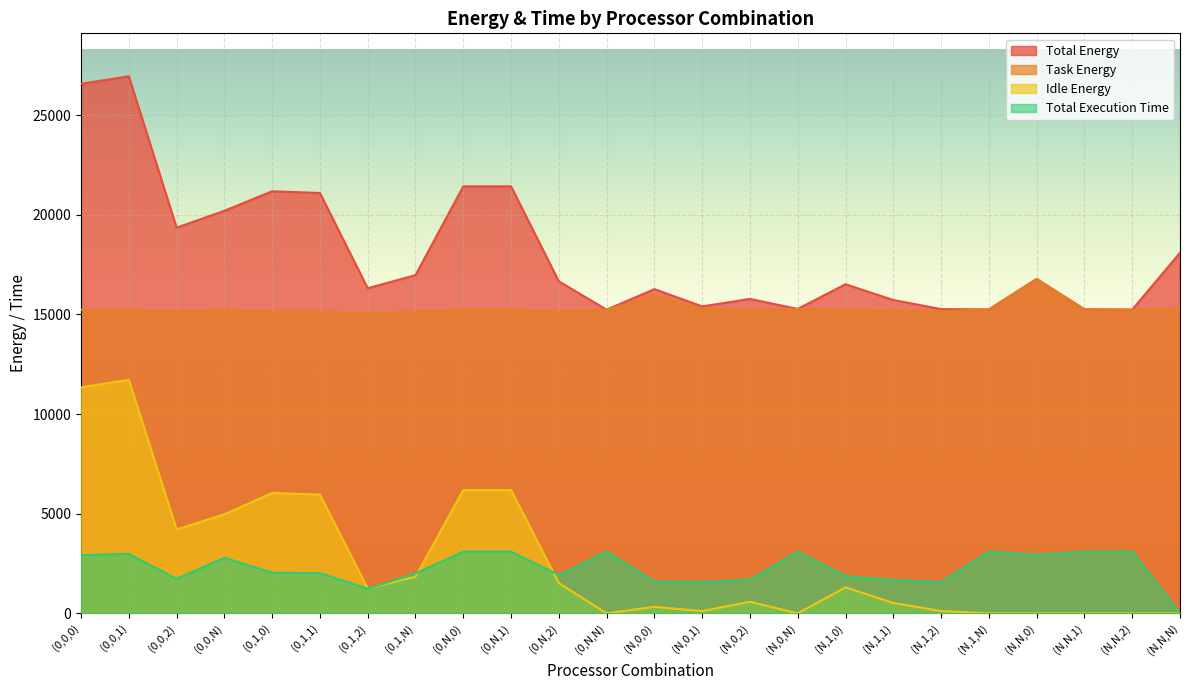

At which label does Total Energy first exceed 16656?

(0,0,0)